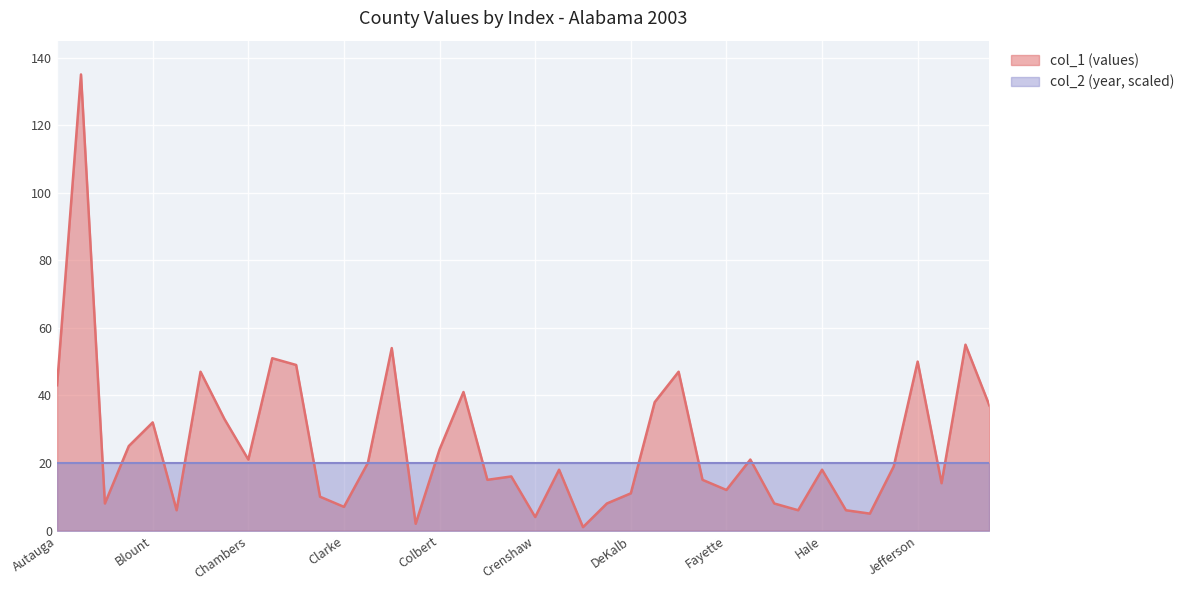

What is the difference between the second highest and second lowest values?

53